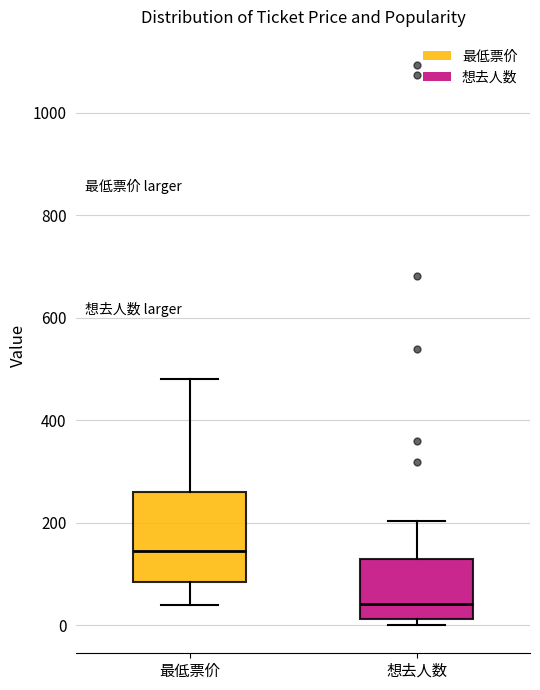

Where is the lower edge of the box for 想去人数 on the y-axis? The values are not printed on the chart, so give them approximately, as read against the axis.

20